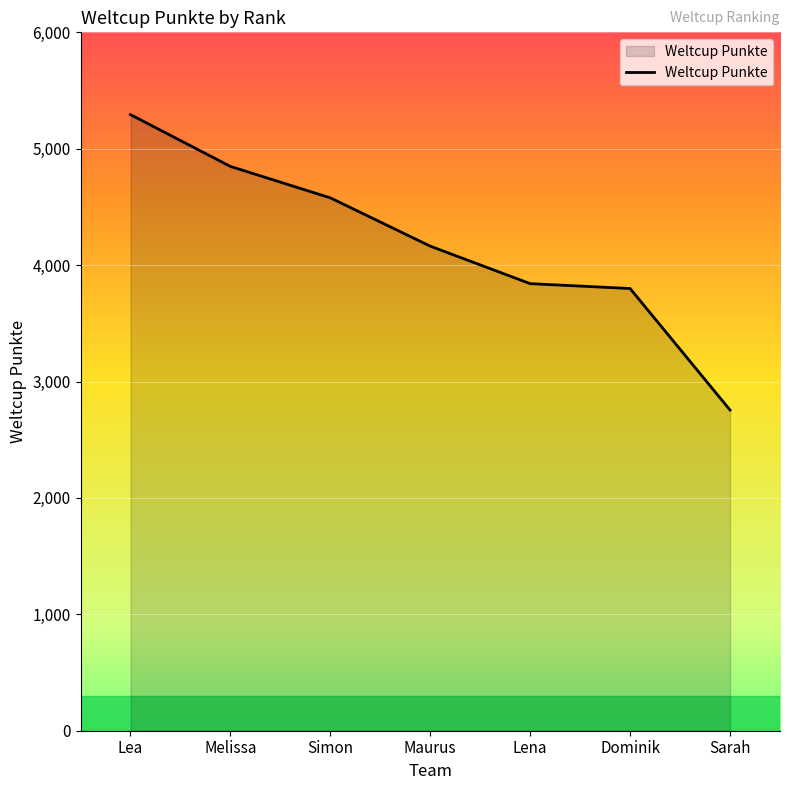

Which has a higher value, Lena or Lea?

Lea